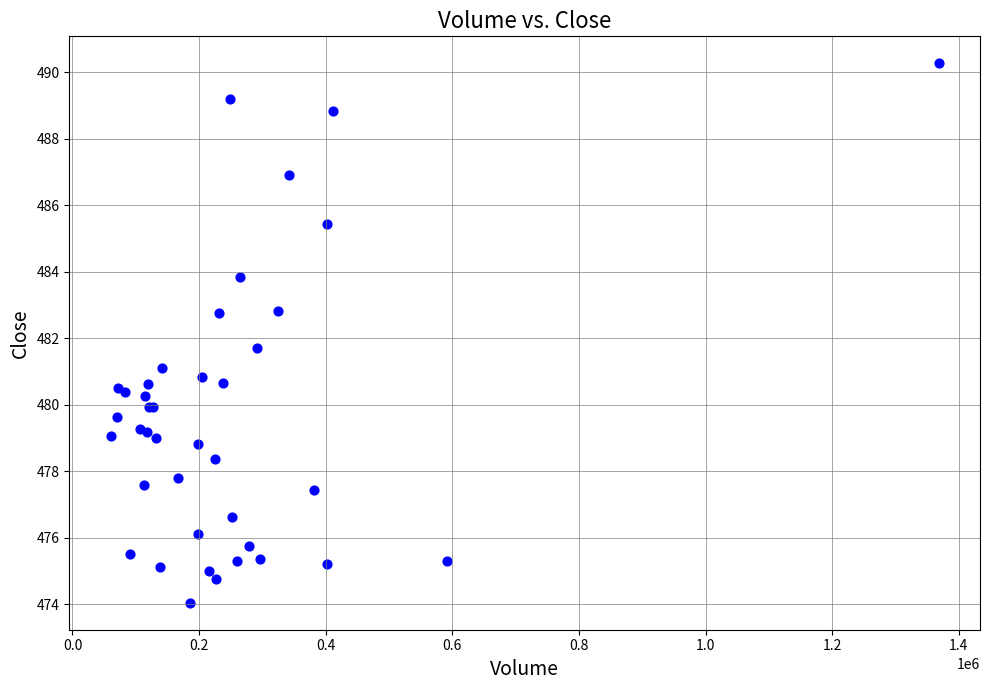

What Y value in the scatter plot is closest to 482?

481.7